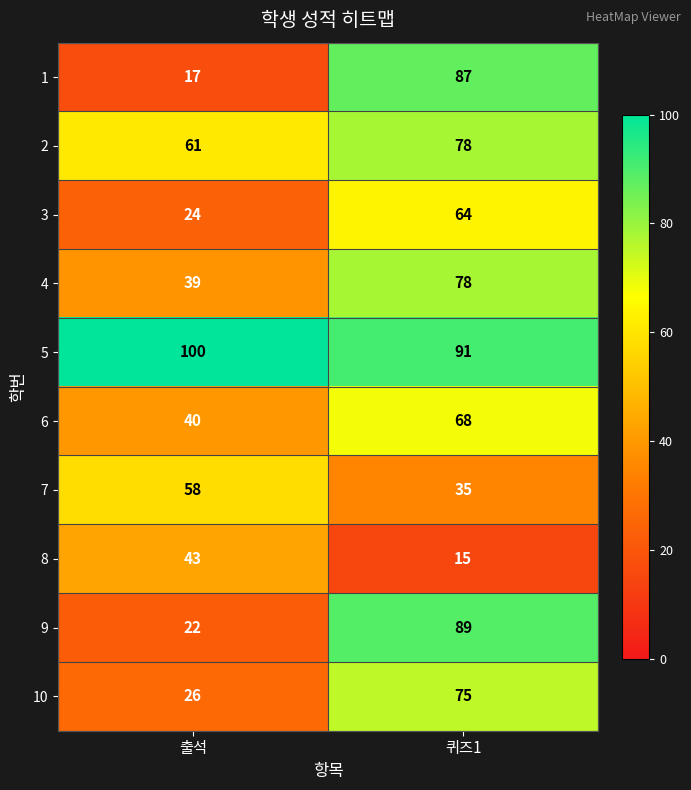

True or false: 3 has a value of 16 at 출석.

False